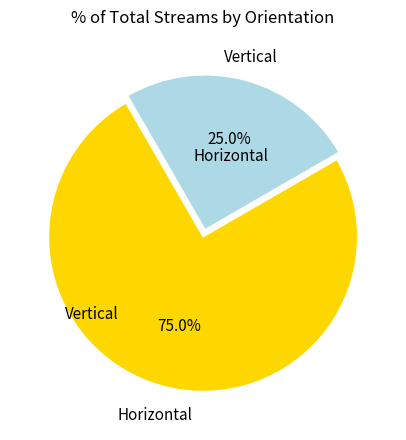

Is there any slice that represents more than half of the pie?

Yes